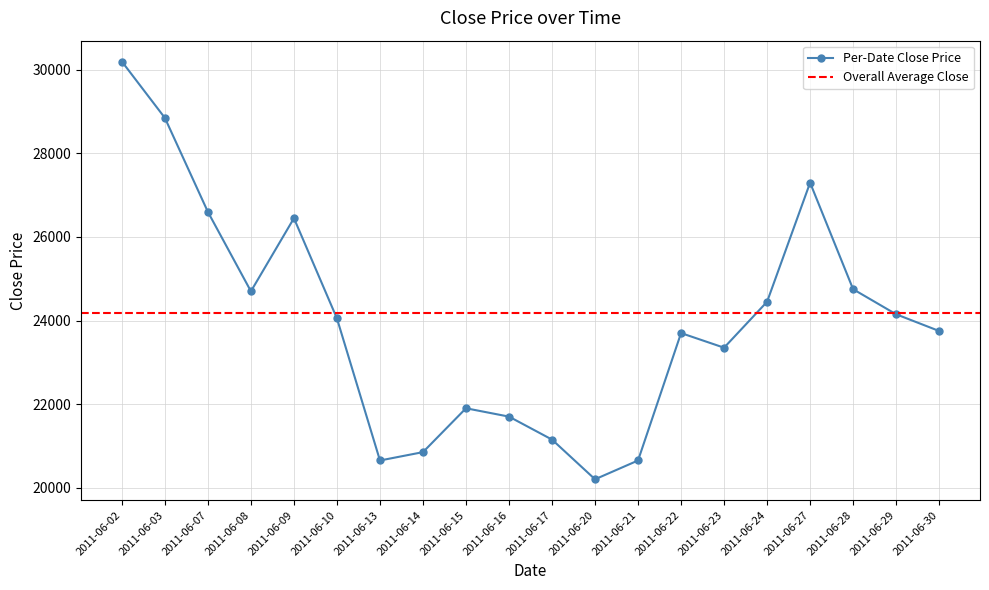

What is the change in value from 2011-06-03 to 2011-06-08?

-4150